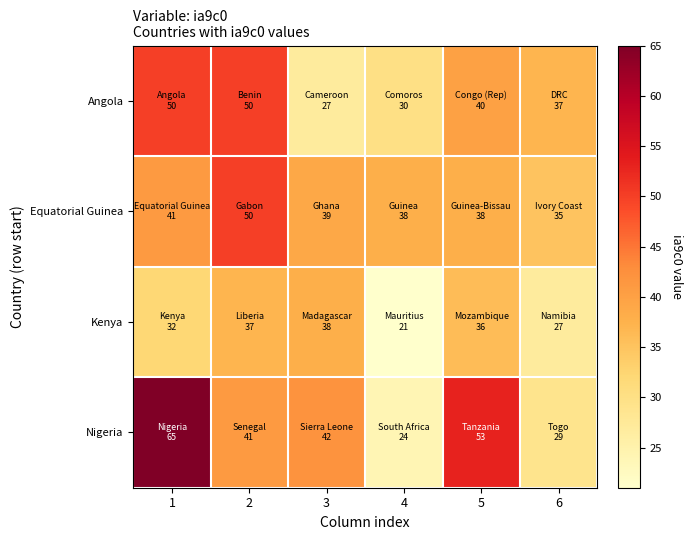

What is the greatest value displayed?

65